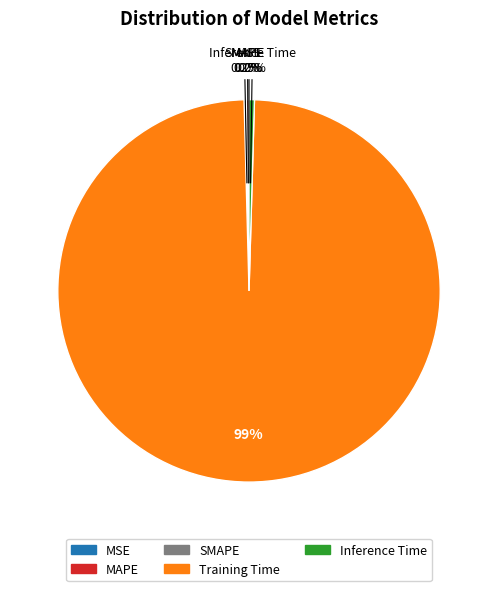

Which slice is the largest?

Training Time